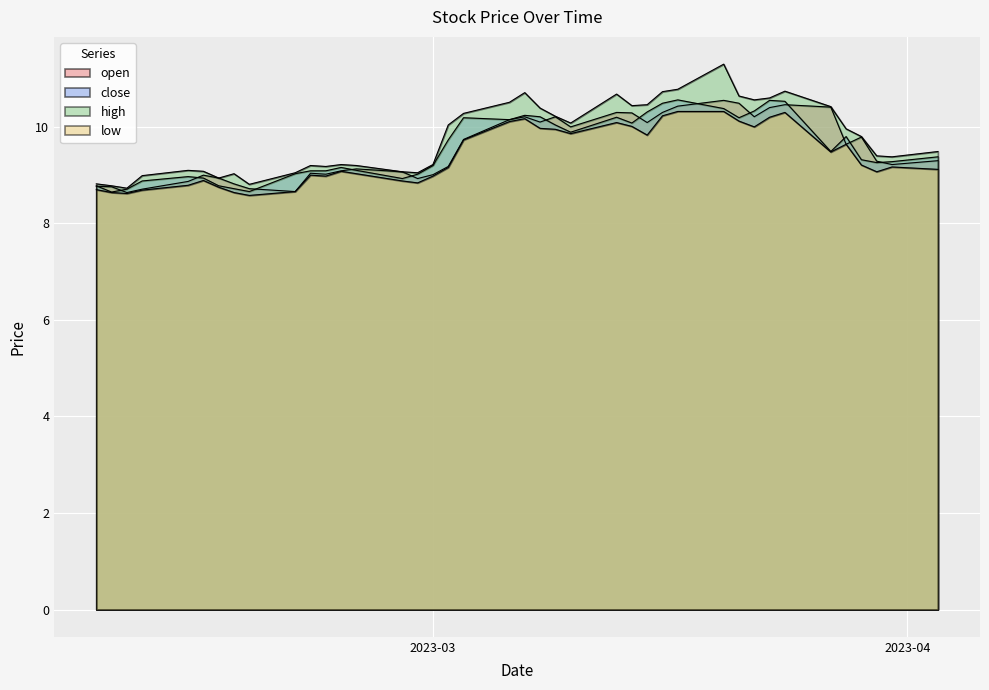

Where is close nearest to the value 9?

2023-02-28